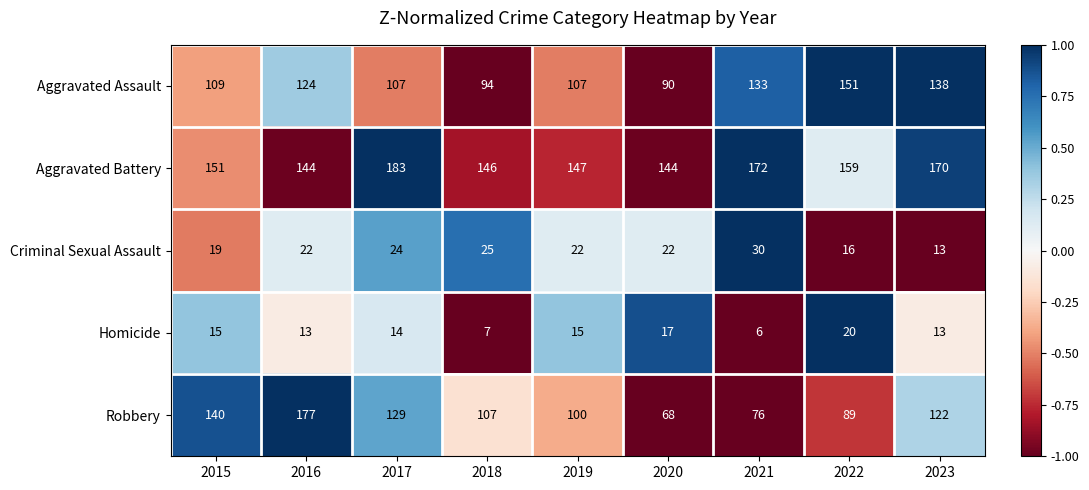

What is the difference between the second highest and minimum values in the Aggravated Assault series?

48